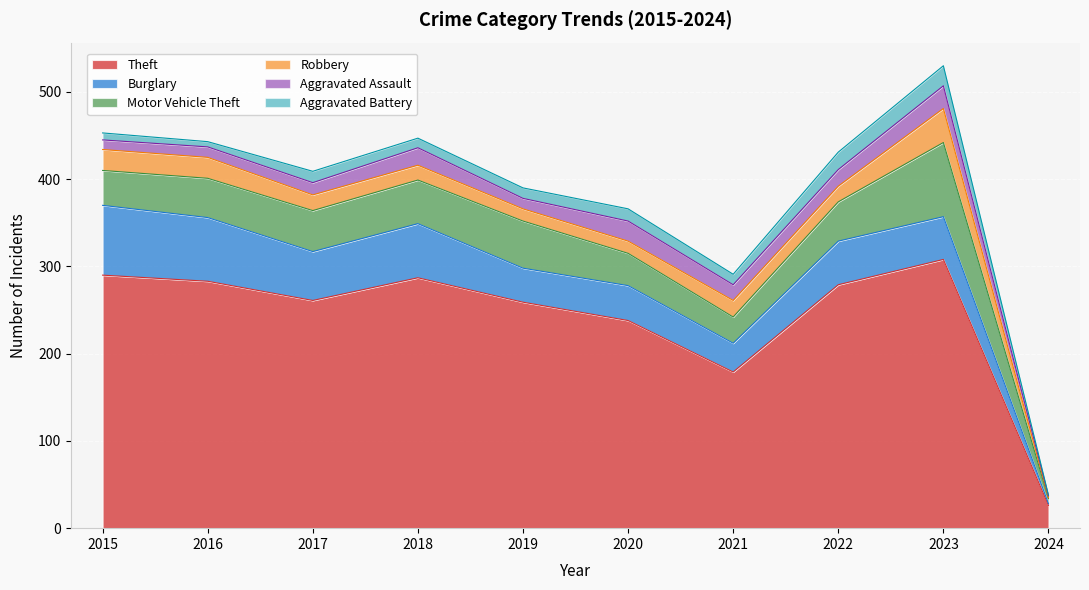

Reading right to left, list all the values displayed in this chart.

Theft: 2024=26	2023=308	2022=279	2021=179	2020=238	2019=259	2018=287	2017=261	2016=283	2015=290
Burglary: 2024=2	2023=49	2022=50	2021=33	2020=40	2019=39	2018=62	2017=56	2016=73	2015=80
Motor Vehicle Theft: 2024=6	2023=85	2022=45	2021=30	2020=37	2019=54	2018=50	2017=47	2016=45	2015=40
Robbery: 2024=1	2023=39	2022=18	2021=19	2020=14	2019=14	2018=17	2017=18	2016=24	2015=24
Aggravated Assault: 2024=2	2023=26	2022=19	2021=18	2020=23	2019=12	2018=20	2017=14	2016=12	2015=11
Aggravated Battery: 2024=1	2023=23	2022=20	2021=12	2020=14	2019=12	2018=11	2017=13	2016=6	2015=8